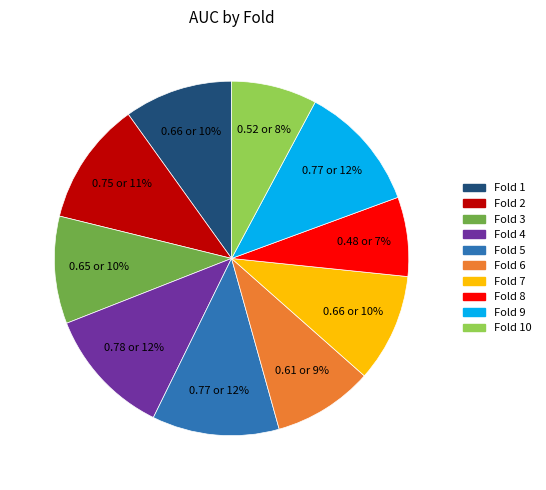

How many slices are in this pie chart?

10